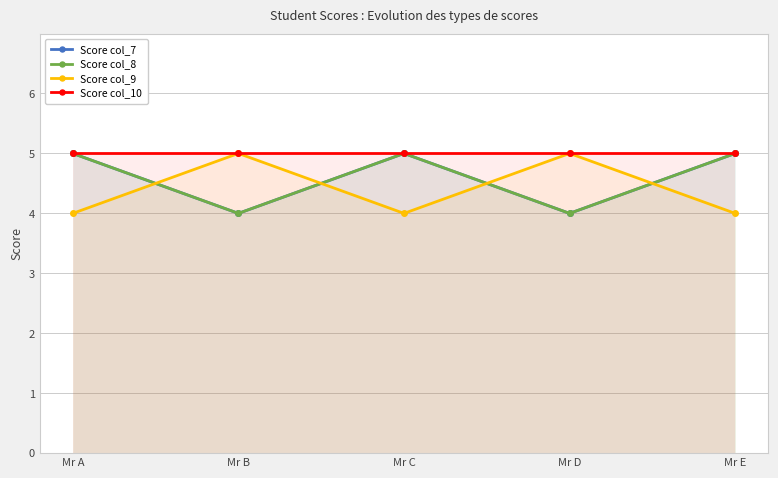

List the labels in order of Score col_9 value, largest first.

Mr B, Mr D, Mr A, Mr C, Mr E